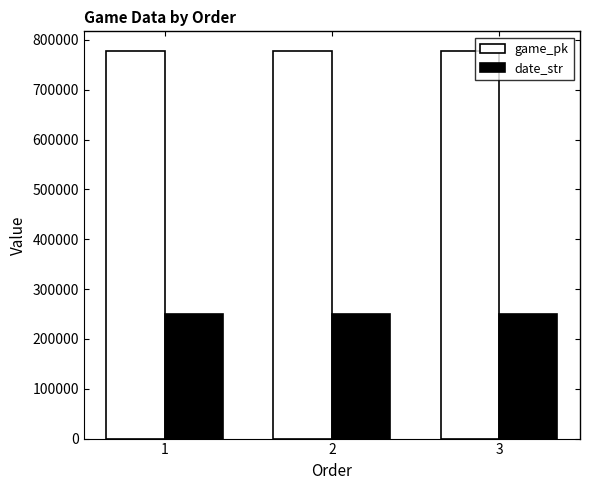

Is the value of date_str at 1 greater than the value of game_pk at 1?

No